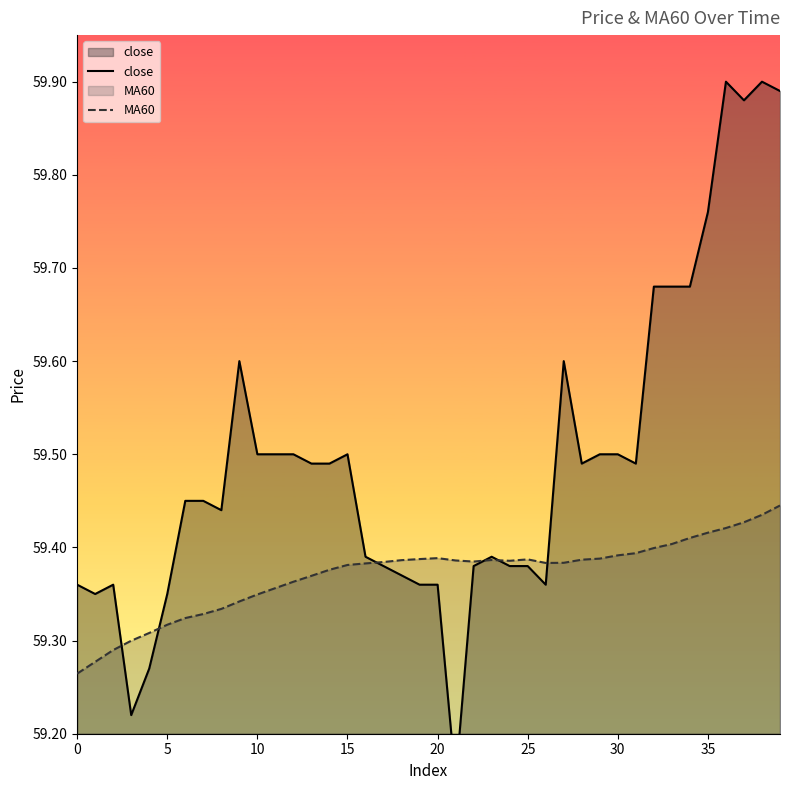

Reading left to right, transcribe all the data shown in this chart.

close: 59.4	59.4	59.4	59.2	59.3	59.4	59.5	59.5	59.4	59.6	59.5	59.5	59.5	59.5	59.5	59.5	59.4	59.4	59.4	59.4	59.4	59.1	59.4	59.4	59.4	59.4	59.4	59.6	59.5	59.5	59.5	59.5	59.7	59.7	59.7	59.8	59.9	59.9	59.9	59.9
MA60: 59.3	59.3	59.3	59.3	59.3	59.3	59.3	59.3	59.3	59.3	59.3	59.4	59.4	59.4	59.4	59.4	59.4	59.4	59.4	59.4	59.4	59.4	59.4	59.4	59.4	59.4	59.4	59.4	59.4	59.4	59.4	59.4	59.4	59.4	59.4	59.4	59.4	59.4	59.4	59.4